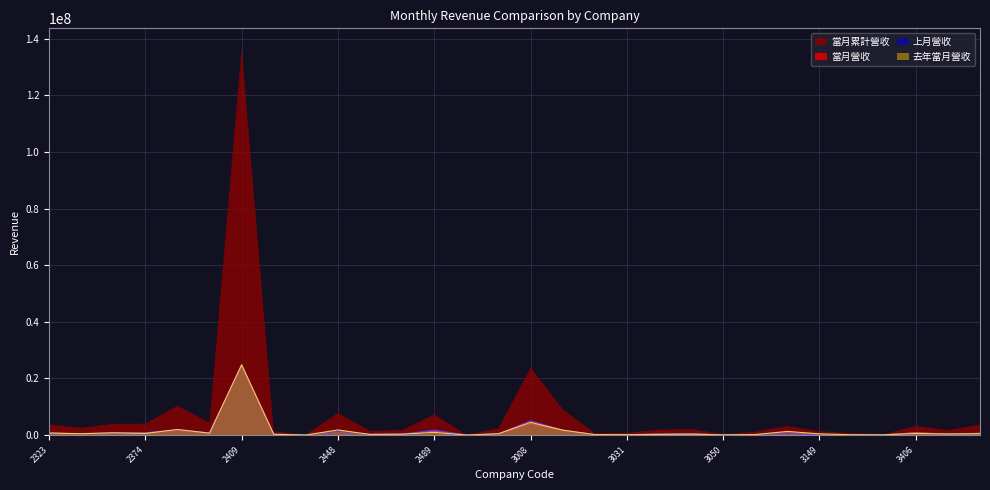

True or false: 上月營收 has a value of 440340 at 3454.

False